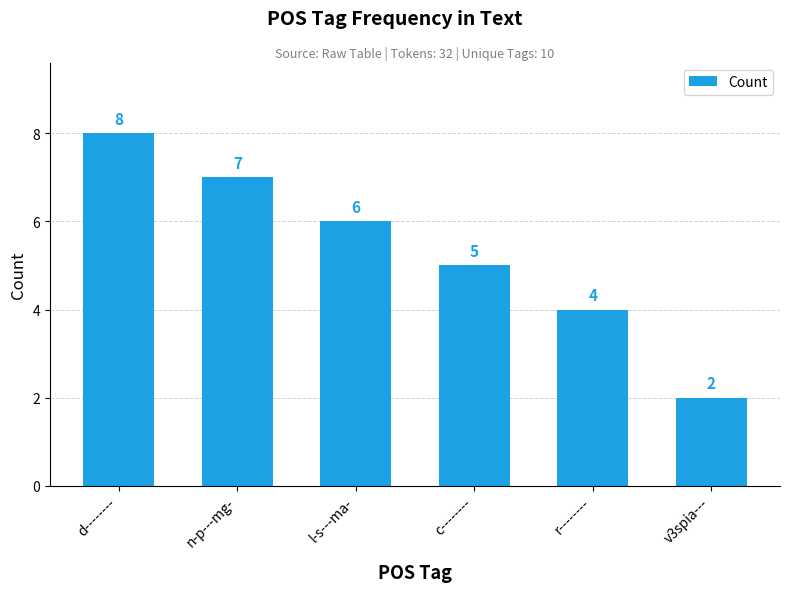

What is the sum of all values?

32